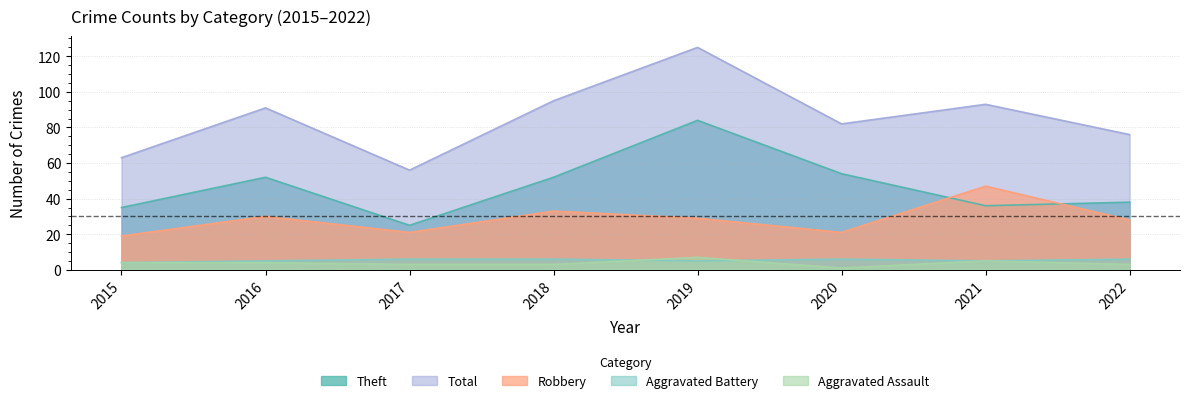

What is the value of the Total point at the 4th from the left?

95